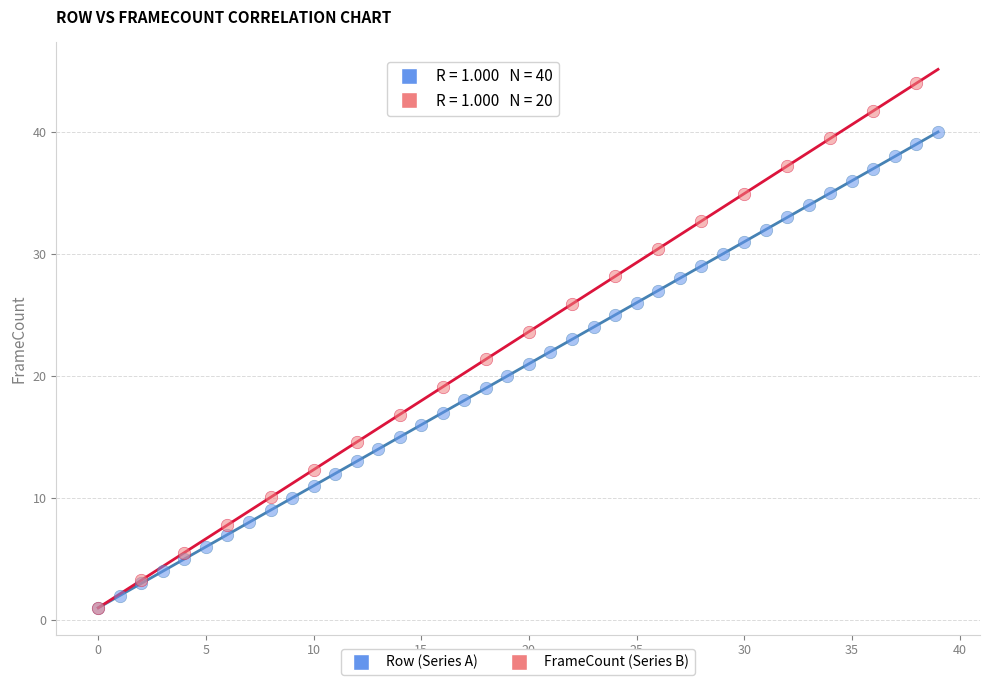

Which series has the largest Y range (max minus min)?

FrameCount (Series B)